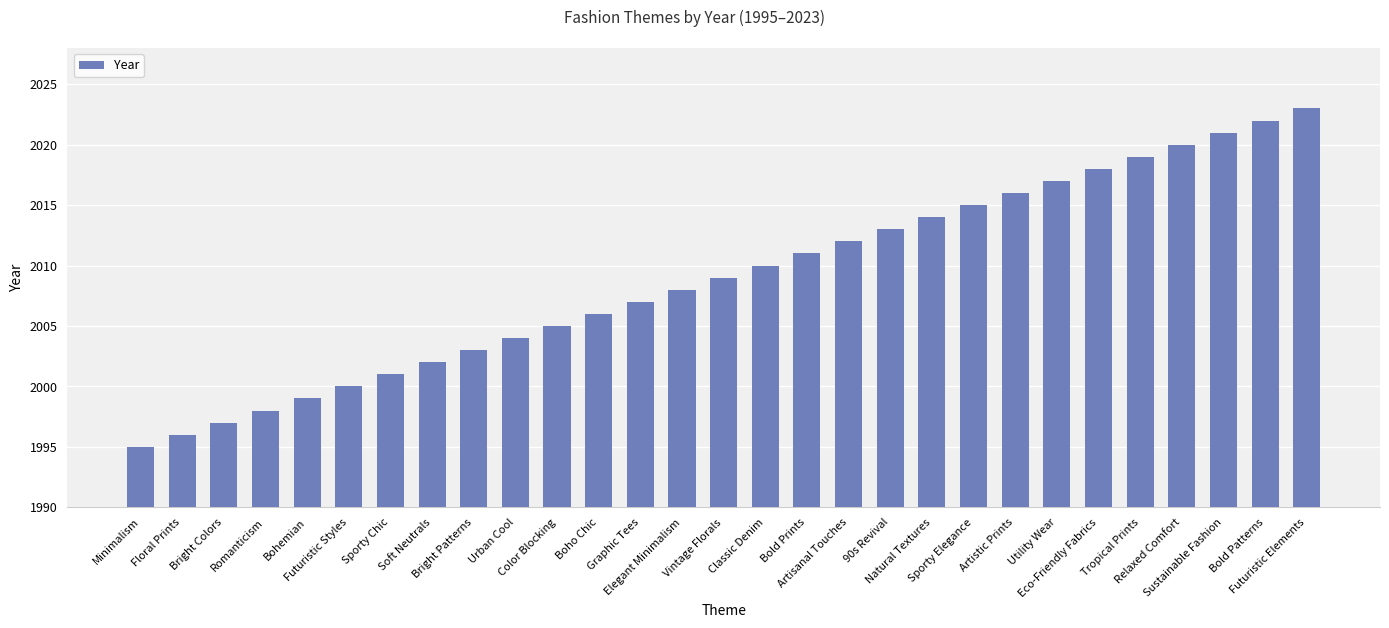

Count the number of categories in the chart.

29